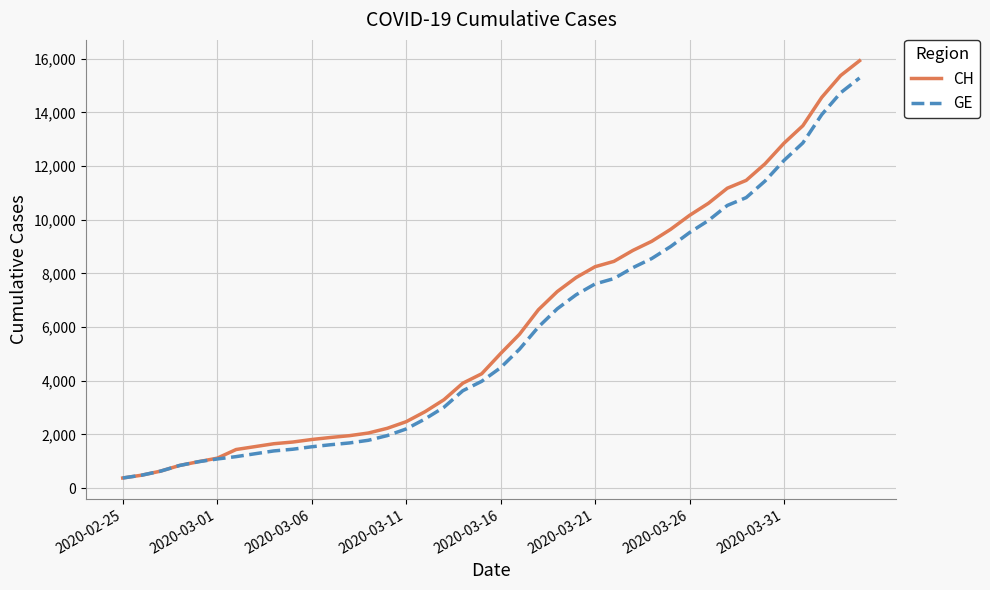

Which series has the widest spread of values?

CH